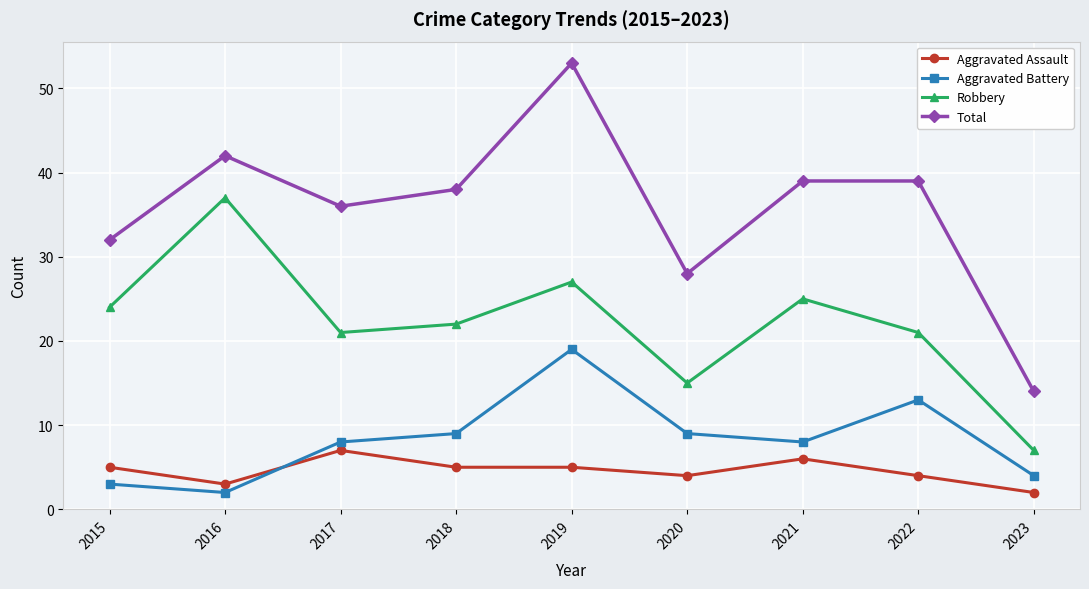

How many values in the Total series are below 38?

4